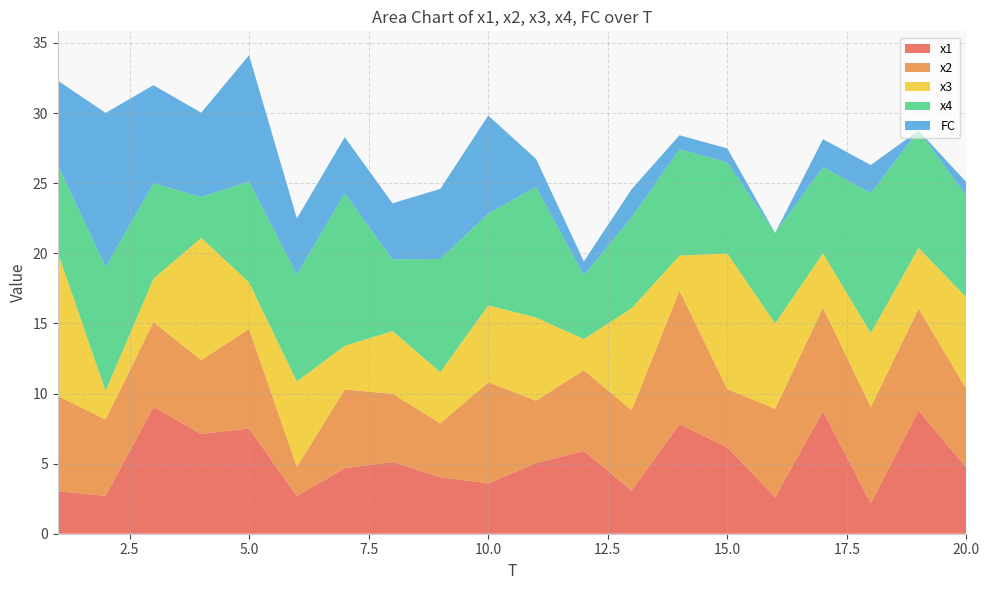

Reading left to right, extract all data points from this chart.

x1: 3.0	2.7	9.0	7.1	7.5	2.7	4.7	5.1	4.0	3.6	5.0	5.9	3.1	7.8	6.2	2.6	8.7	2.2	8.8	4.7
x2: 6.8	5.4	6.1	5.3	7.1	2.1	5.6	4.9	3.8	7.2	4.4	5.8	5.7	9.5	4.2	6.3	7.4	6.9	7.3	5.6
x3: 10.2	2.0	3.1	8.7	3.3	6.1	3.1	4.5	3.7	5.5	5.9	2.2	7.3	2.5	9.7	6.1	3.9	5.3	4.3	6.6
x4: 6.3	8.8	6.8	2.9	7.2	7.6	10.9	5.1	8.1	6.5	9.3	4.5	6.5	7.6	6.5	6.5	6.1	10.0	8.4	7.2
FC: 6.0	11.0	7.0	6.0	9.0	4.0	4.0	4.0	5.0	7.0	2.0	1.0	2.0	1.0	1.0	0.0	2.0	2.0	0.0	1.0